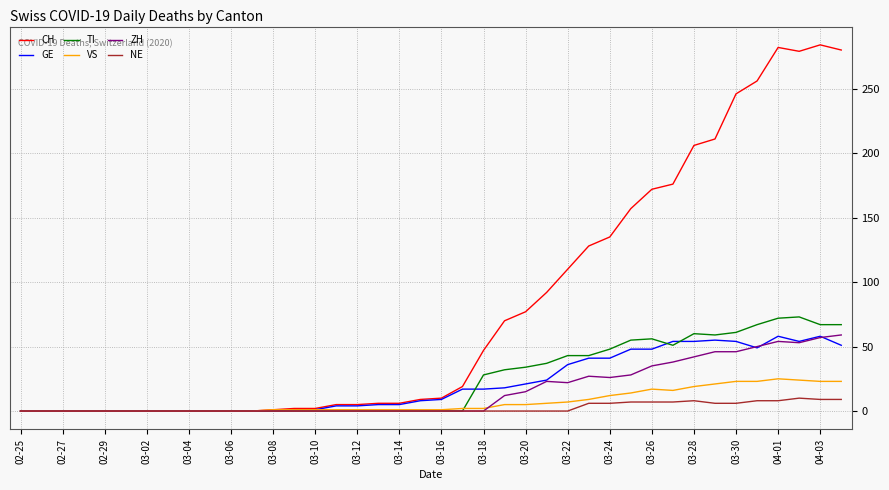

Which series has the largest total across all categories?

CH